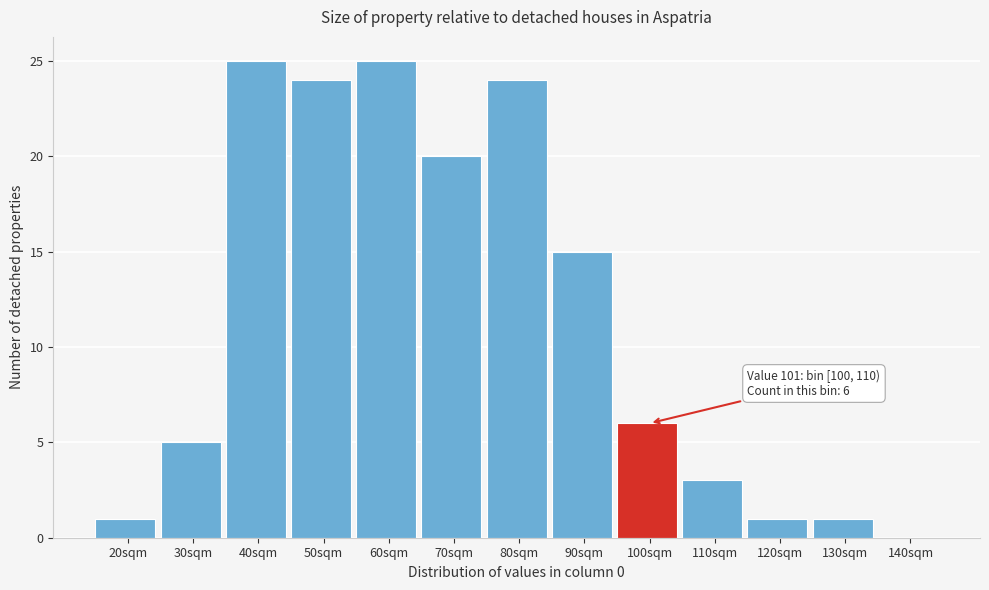

Reading right to left, extract all data points from this chart.

140sqm=0	130sqm=1	120sqm=1	110sqm=3	100sqm=6	90sqm=15	80sqm=24	70sqm=20	60sqm=25	50sqm=24	40sqm=25	30sqm=5	20sqm=1